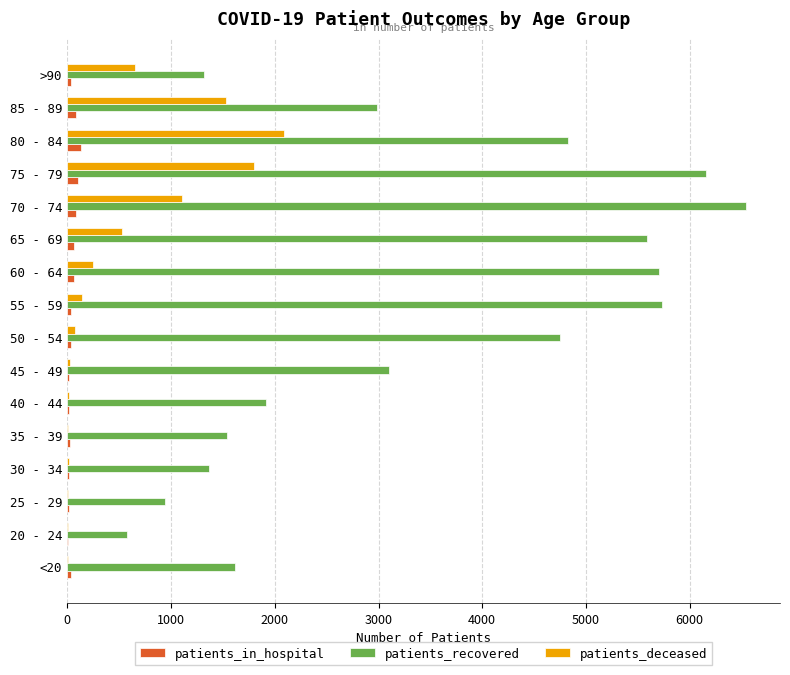

How many categories are shown in the chart?

16